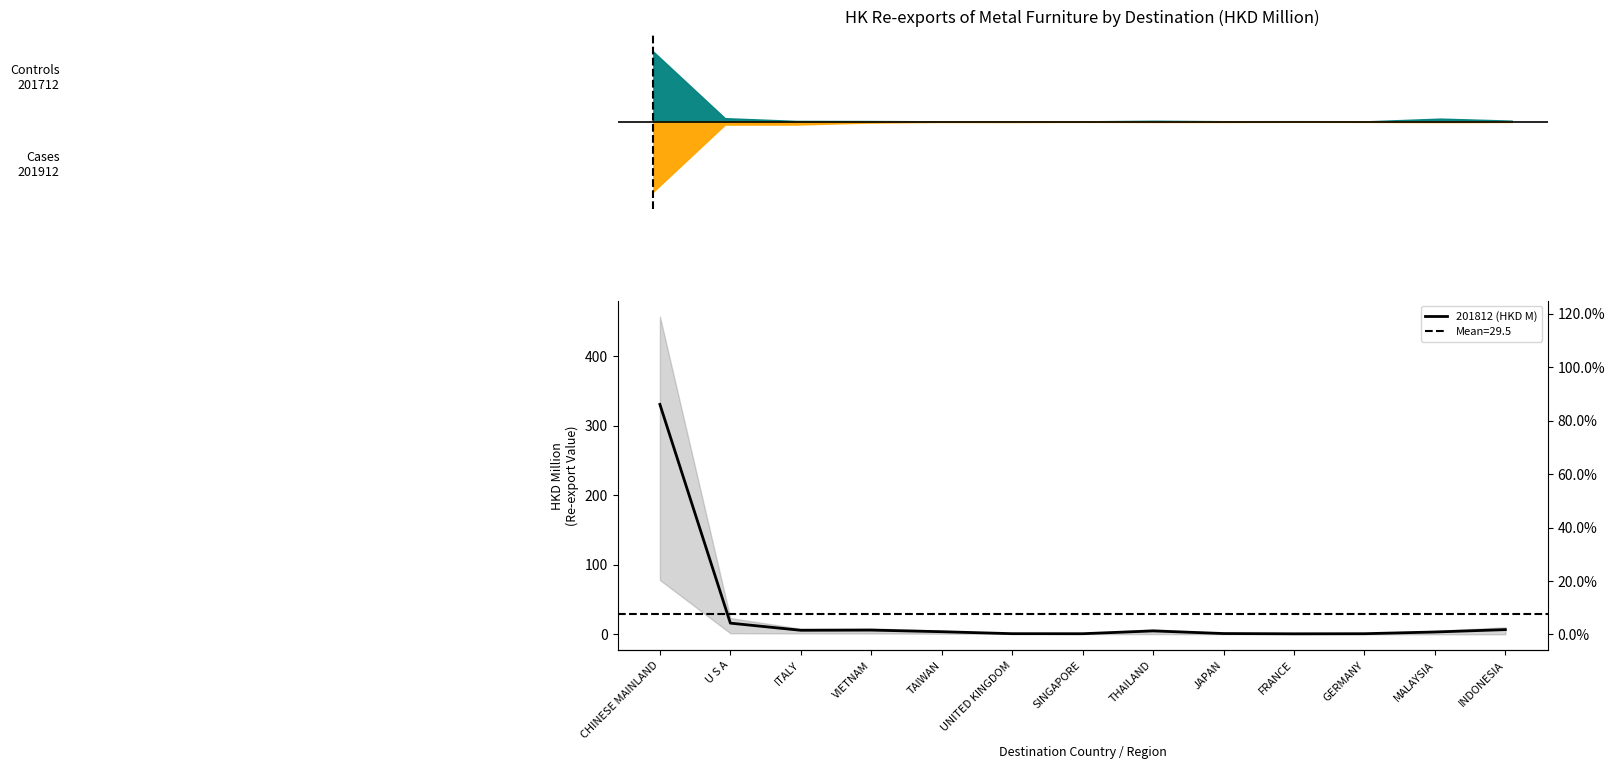

List the labels in order of value, smallest first.

FRANCE, SINGAPORE, GERMANY, UNITED KINGDOM, JAPAN, MALAYSIA, TAIWAN, THAILAND, ITALY, VIETNAM, INDONESIA, U S A, CHINESE MAINLAND